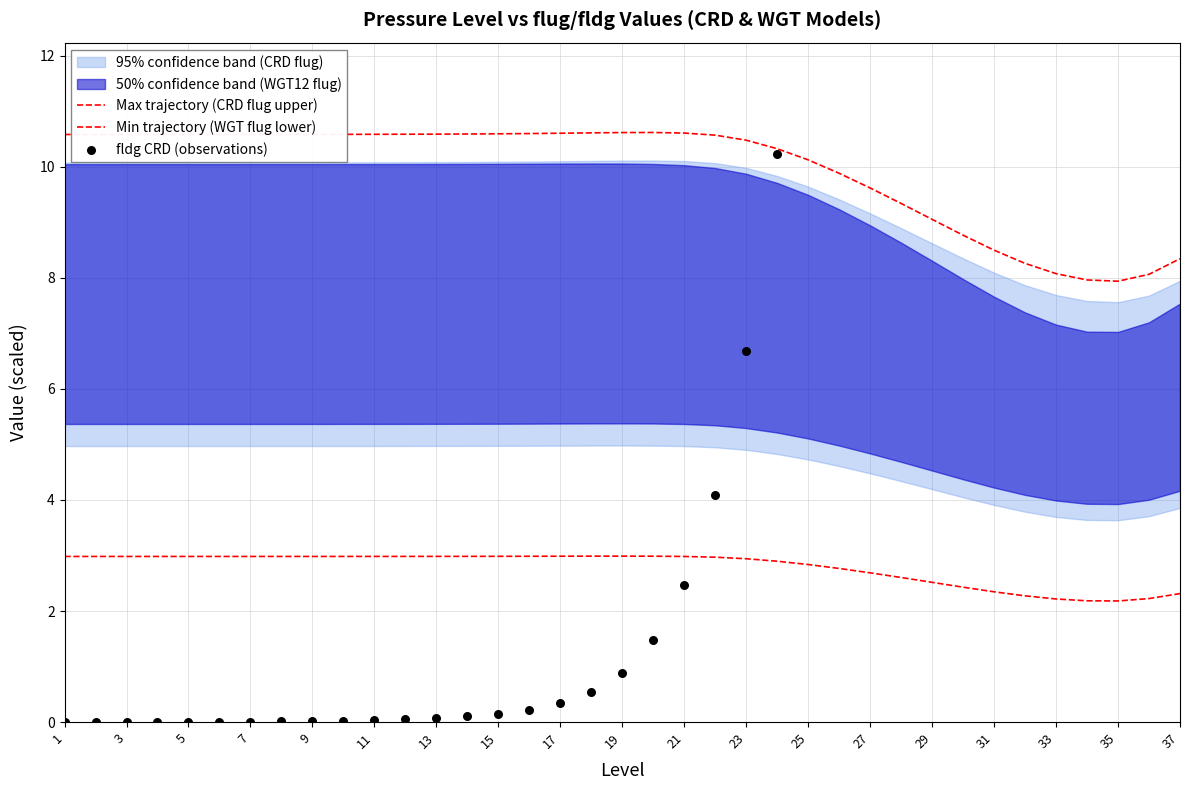

Which series has the widest spread of Y values?

fldg CRD (observations)